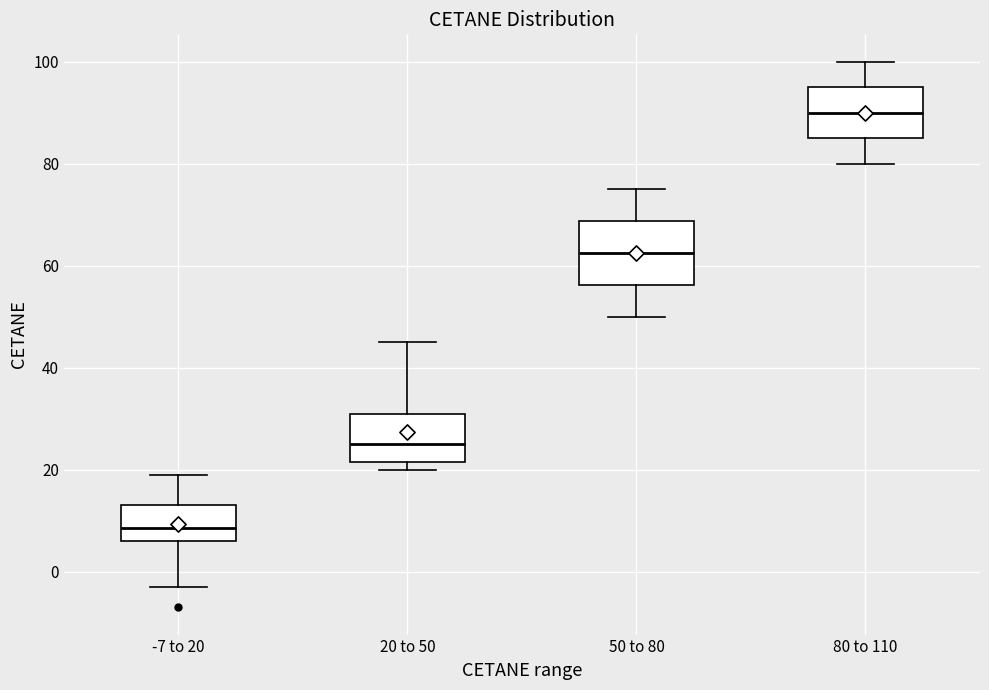

Where is the lower edge of the box for 80 to 110 on the y-axis? The values are not printed on the chart, so give them approximately, as read against the axis.

86